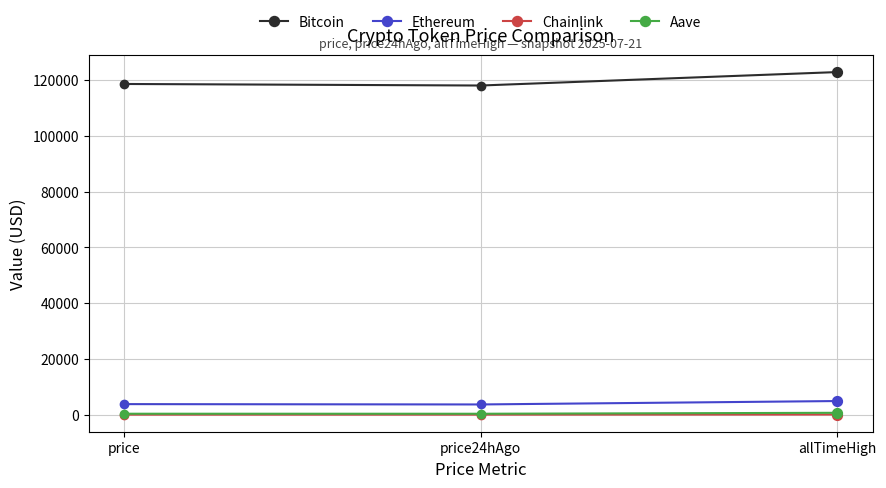

Which series has the largest total across all categories?

Bitcoin